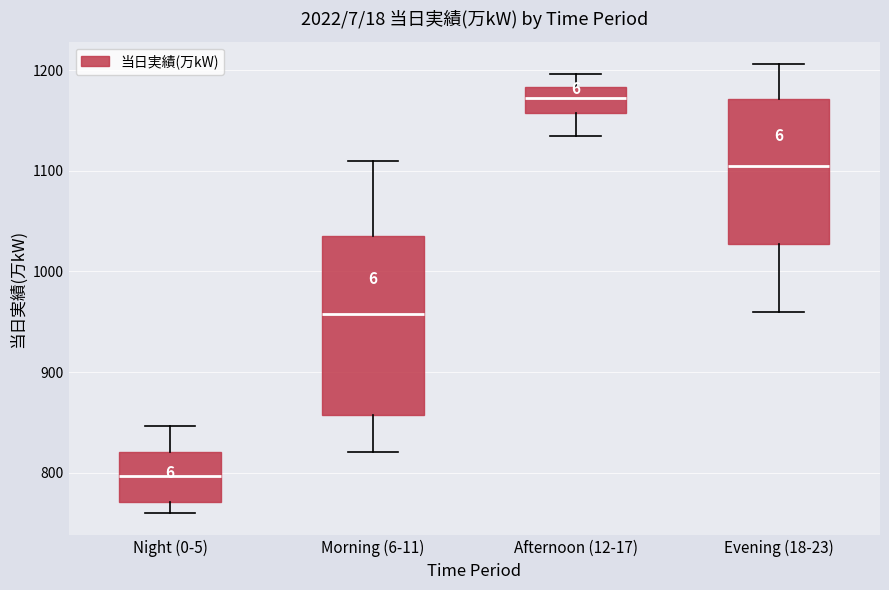

Where is the upper edge of the box for Evening (18-23) on the y-axis? The values are not printed on the chart, so give them approximately, as read against the axis.

1170